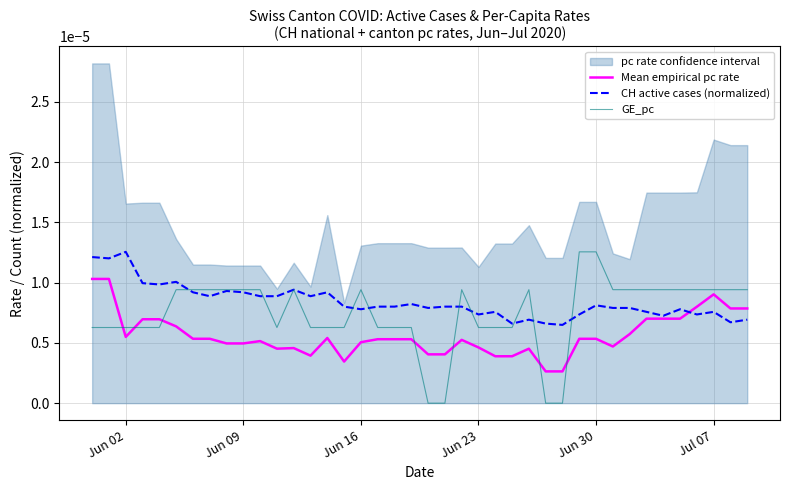

Count the Mean empirical pc rate values in the range 0 to 1.

40